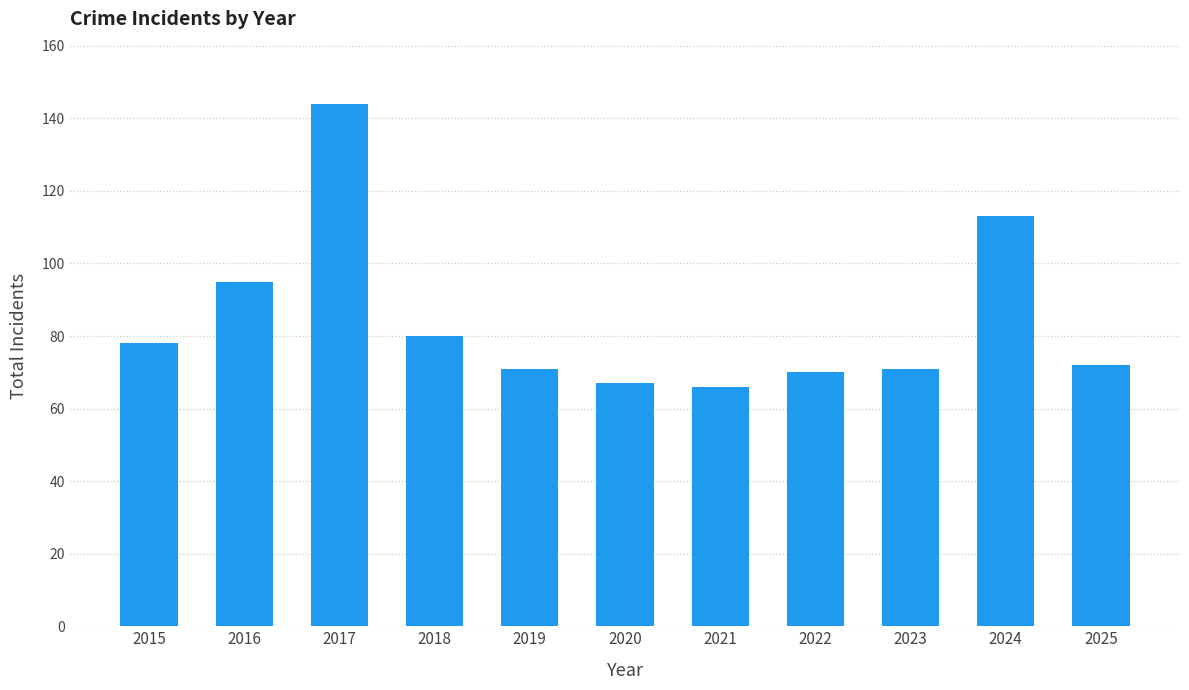

Approximately how many times larger is the value at 2019 compared to 2020?

1.1